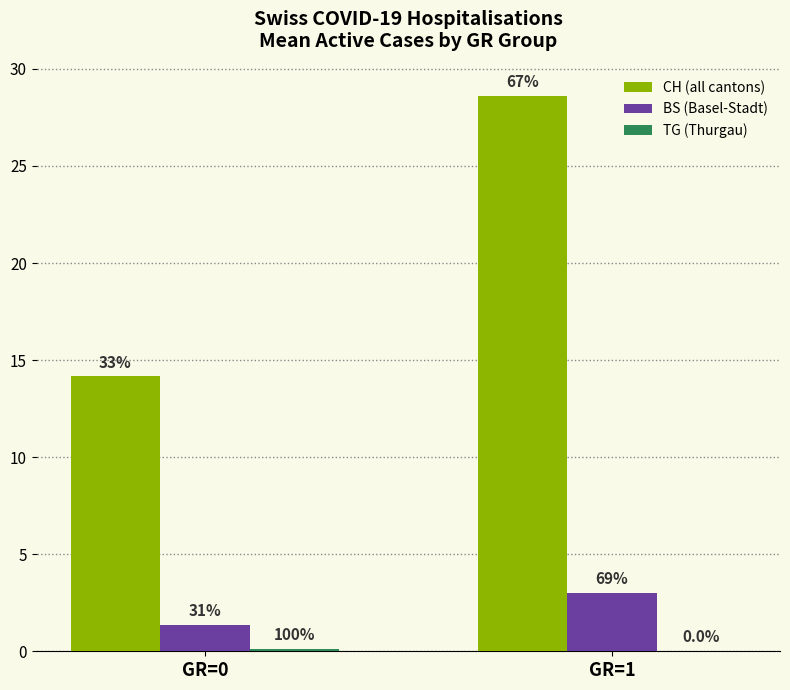

Which label corresponds to the smallest value in the chart?

GR=1